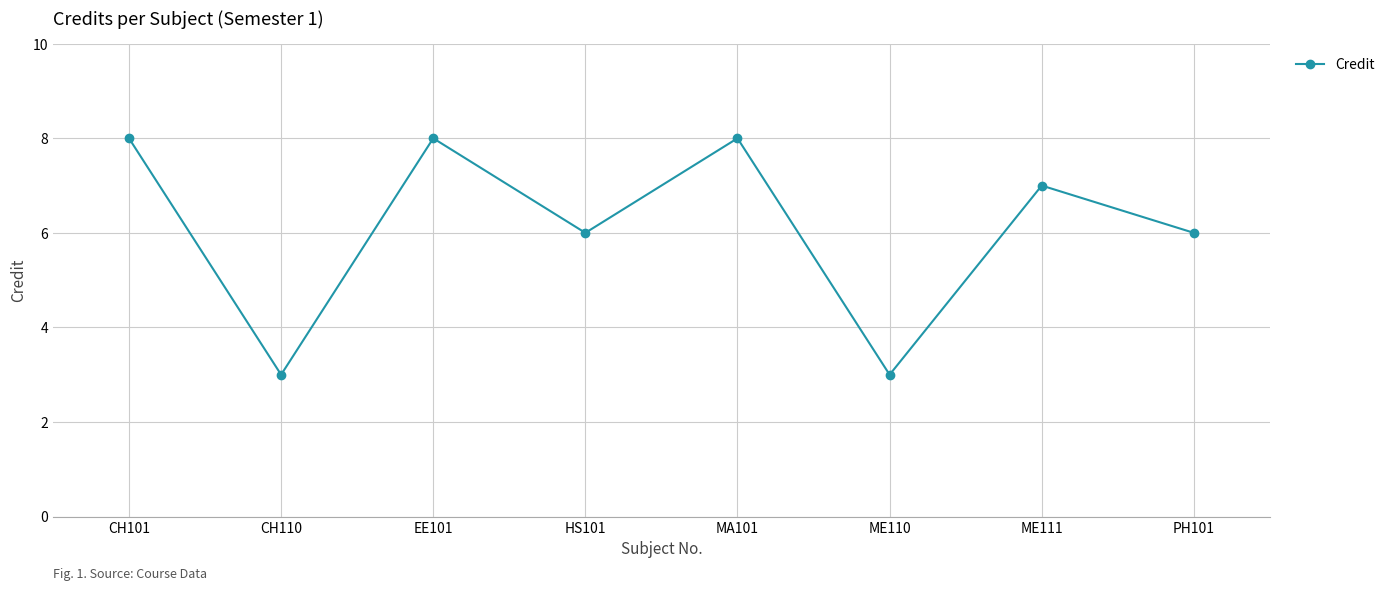

What is the difference between the values at CH110 and PH101?

3